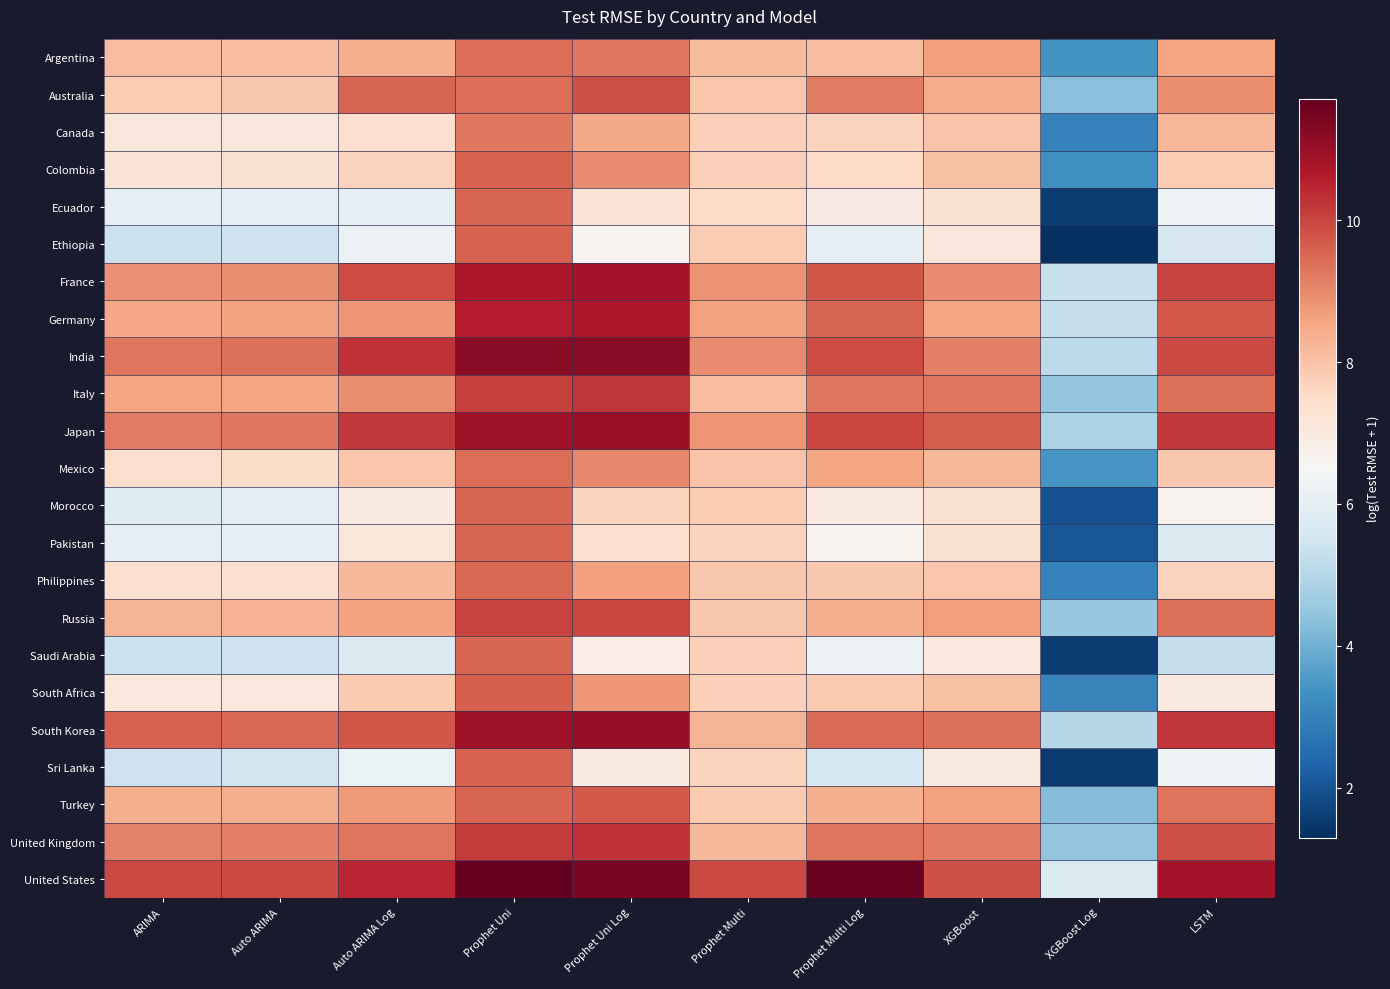

What is the smallest value displayed?

1.3